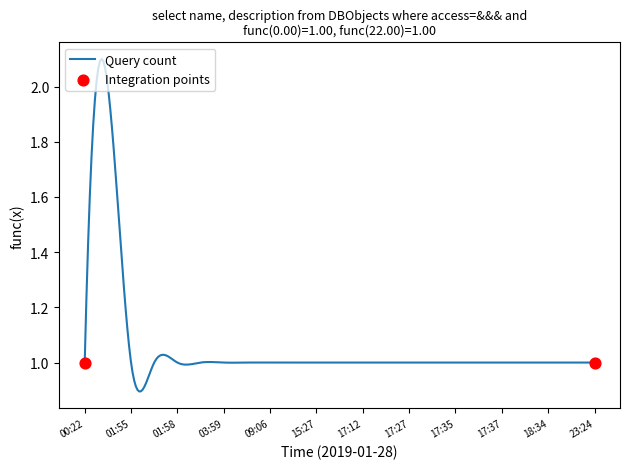

How many lines are shown in the chart?

1